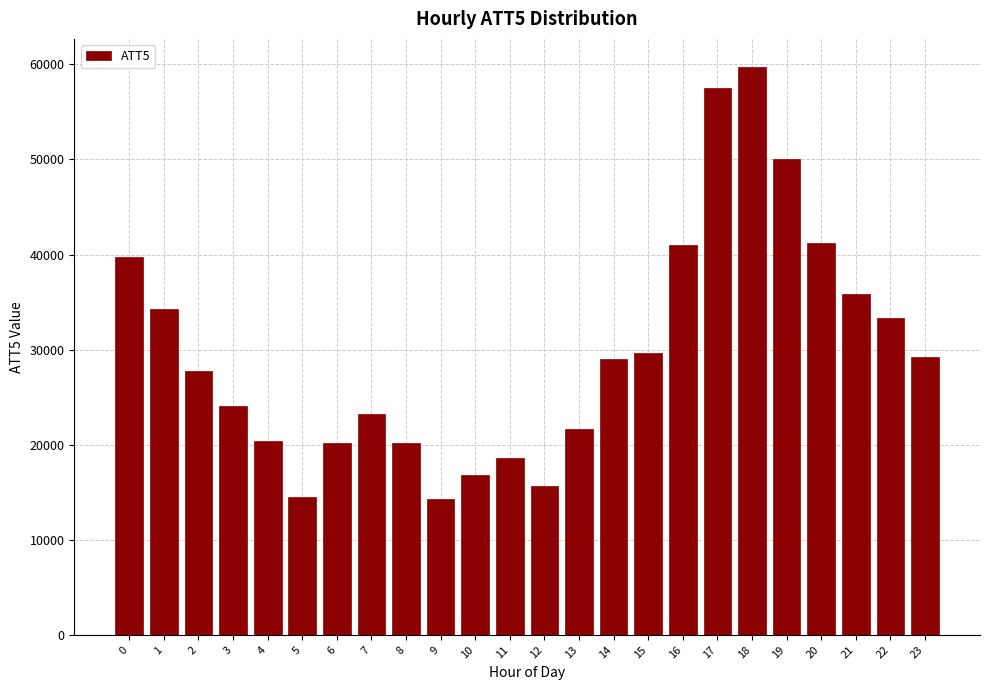

What is the value of the 15th bar from the left?

29000